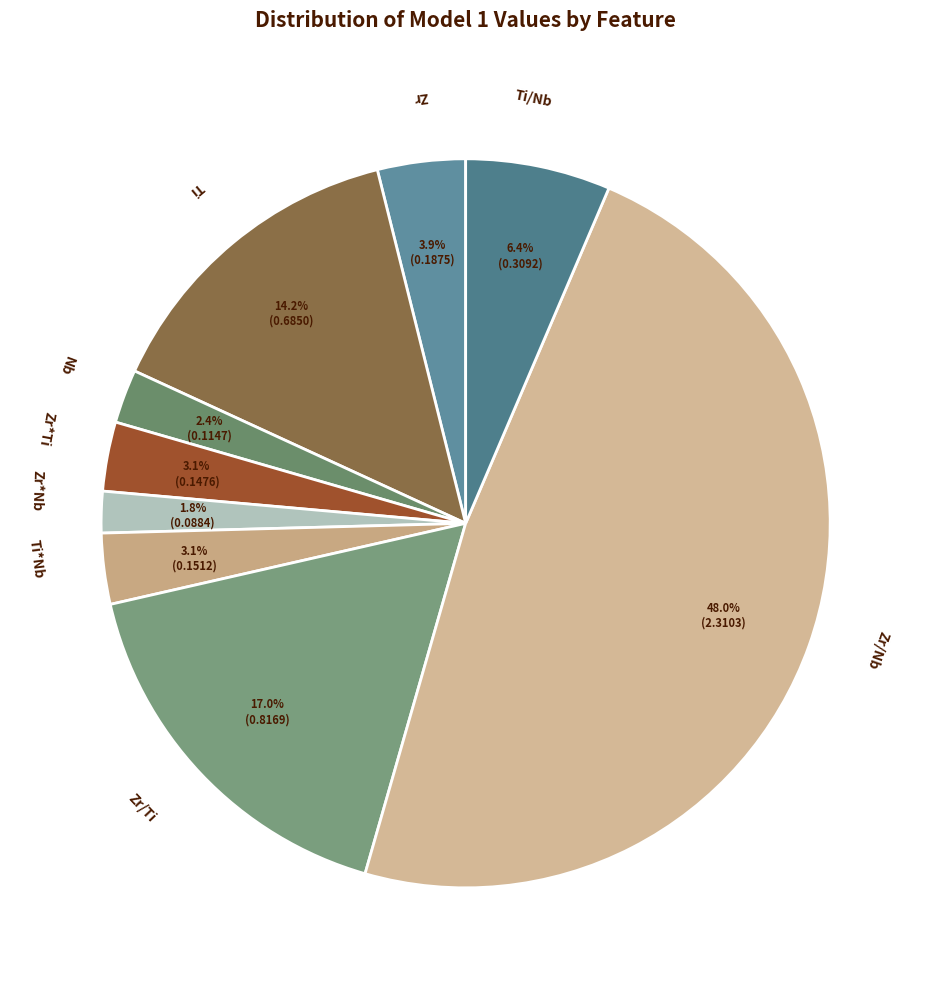

To the nearest percent, what is the difference between the largest and smallest slice percentages?

46%